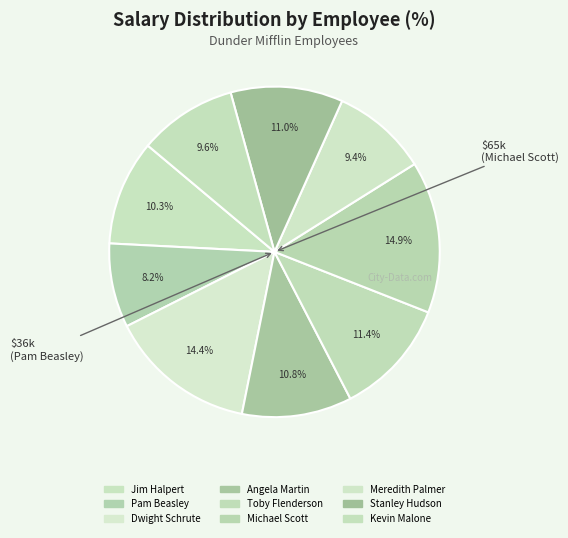

What percentage is the Jim Halpert slice, to the nearest percent?

10%